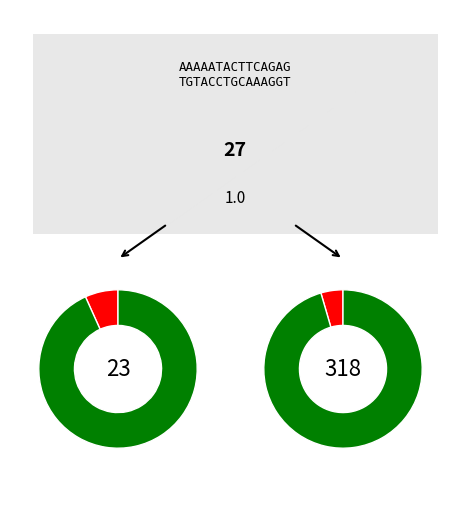

What percentage is NOT represented by in27?

80.6%